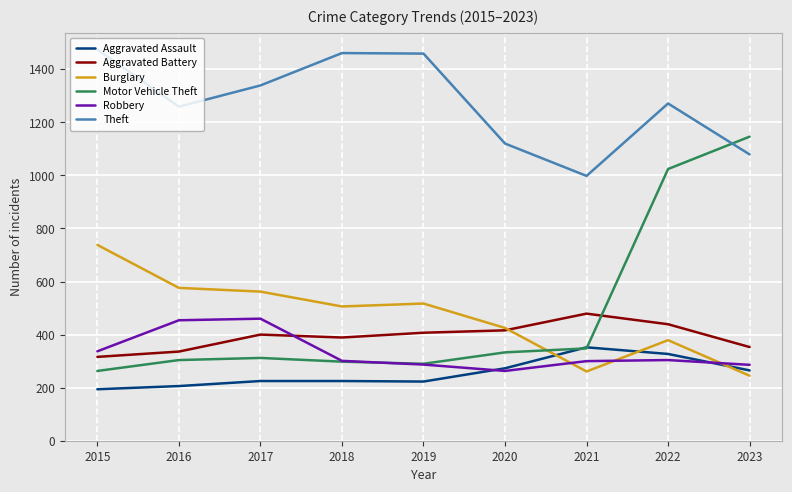

What is the difference between the maximum and second lowest values in the Robbery series?

174